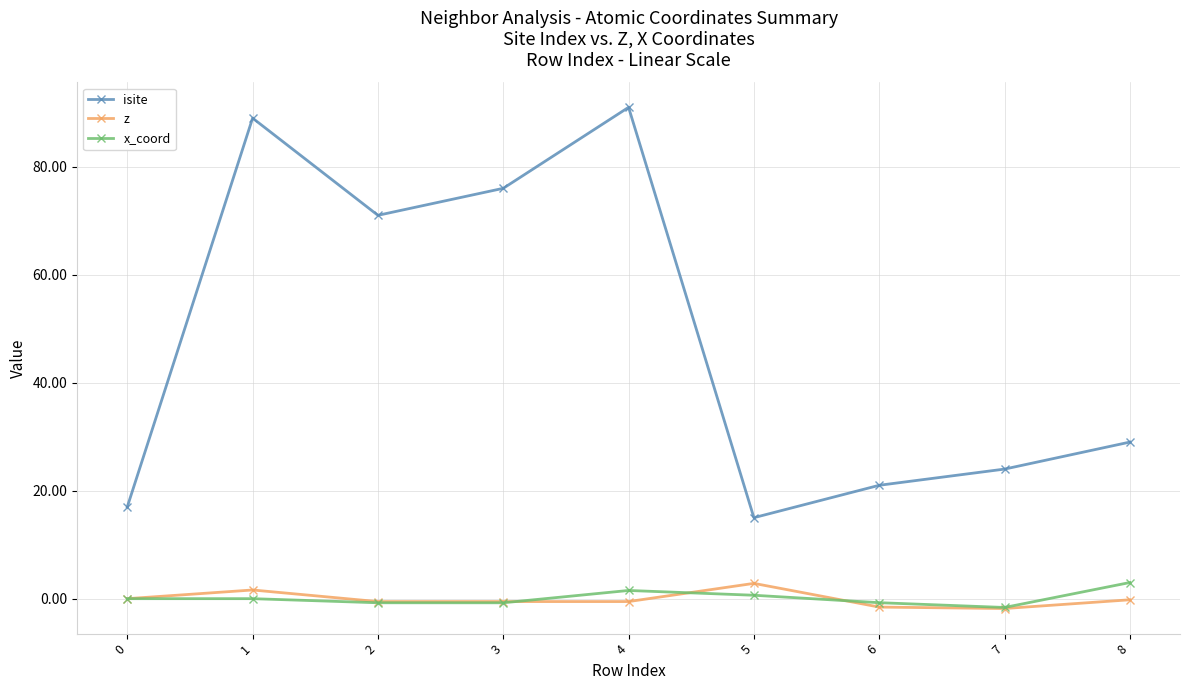

What is the sum of all x_coord values?

1.2